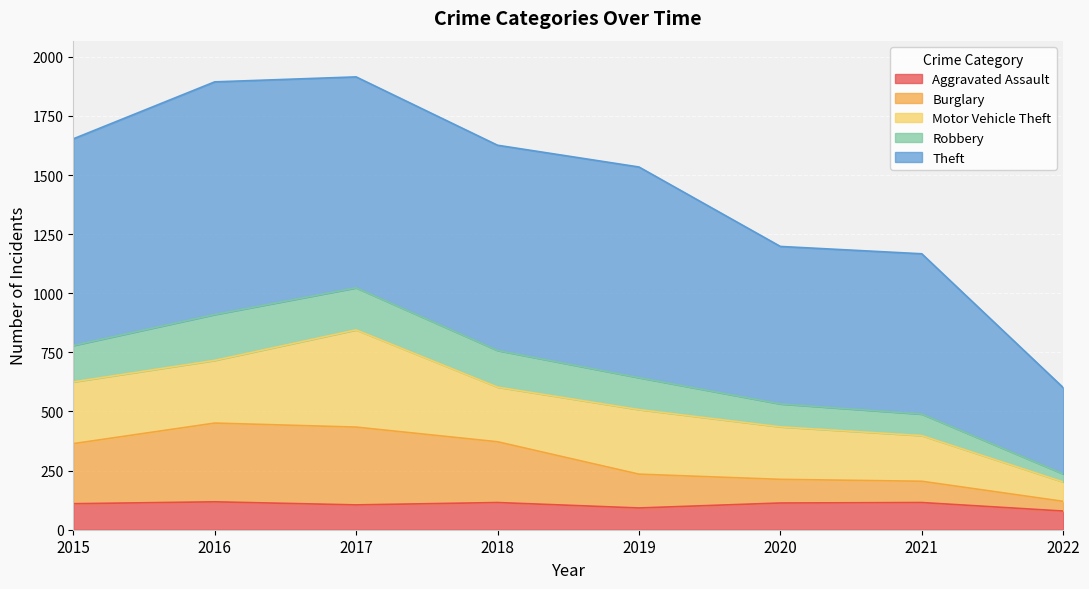

Rank the categories by Burglary value from lowest to highest.

2022, 2021, 2020, 2019, 2015, 2018, 2017, 2016